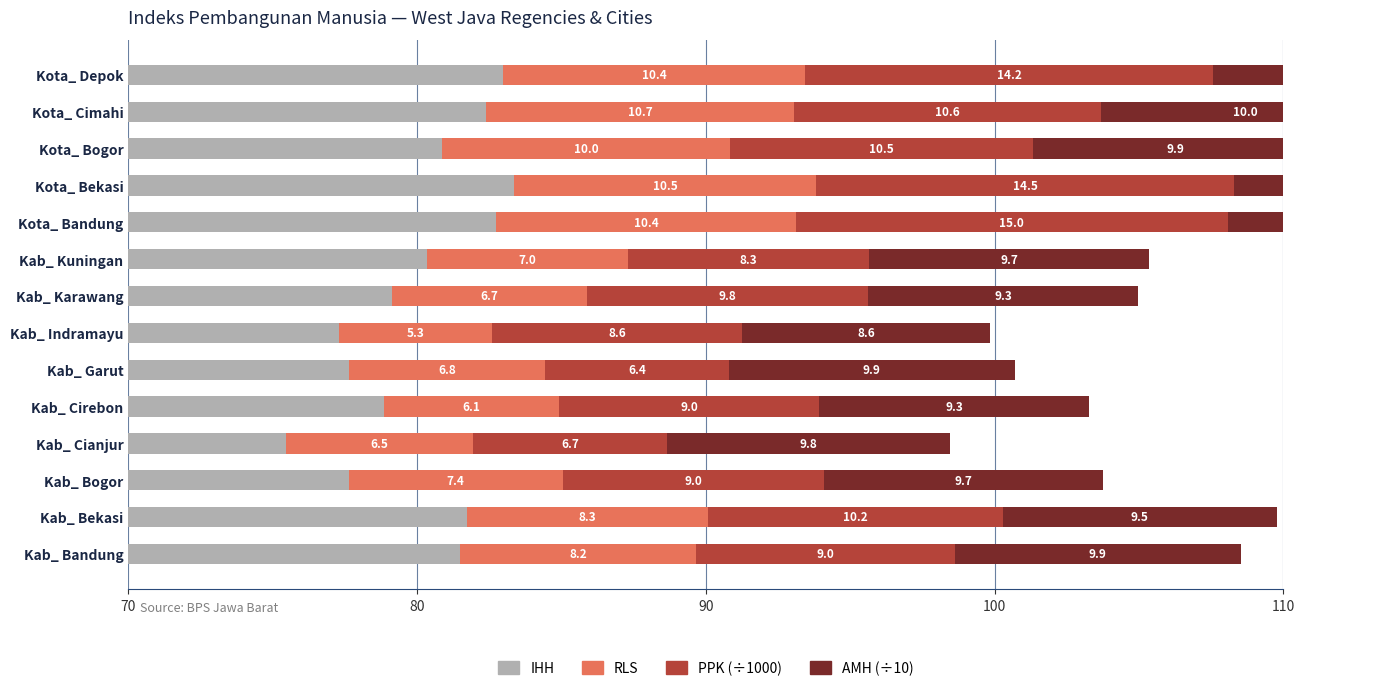

What is the total value across all series at Kota_ Cimahi?

113.7